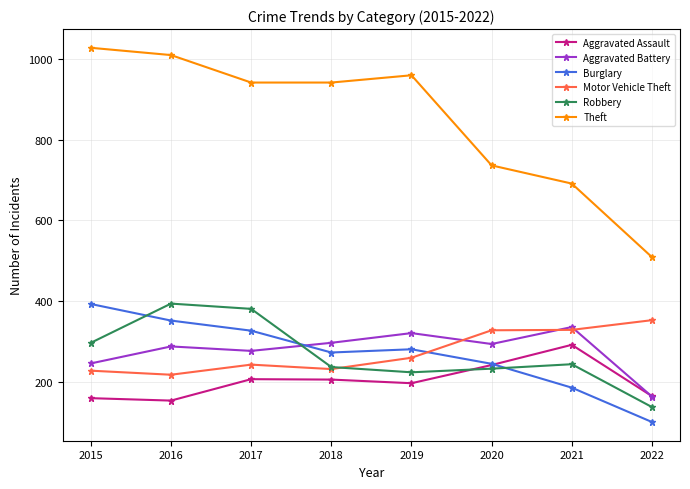

Which category has the highest value in the Aggravated Assault series?

2021